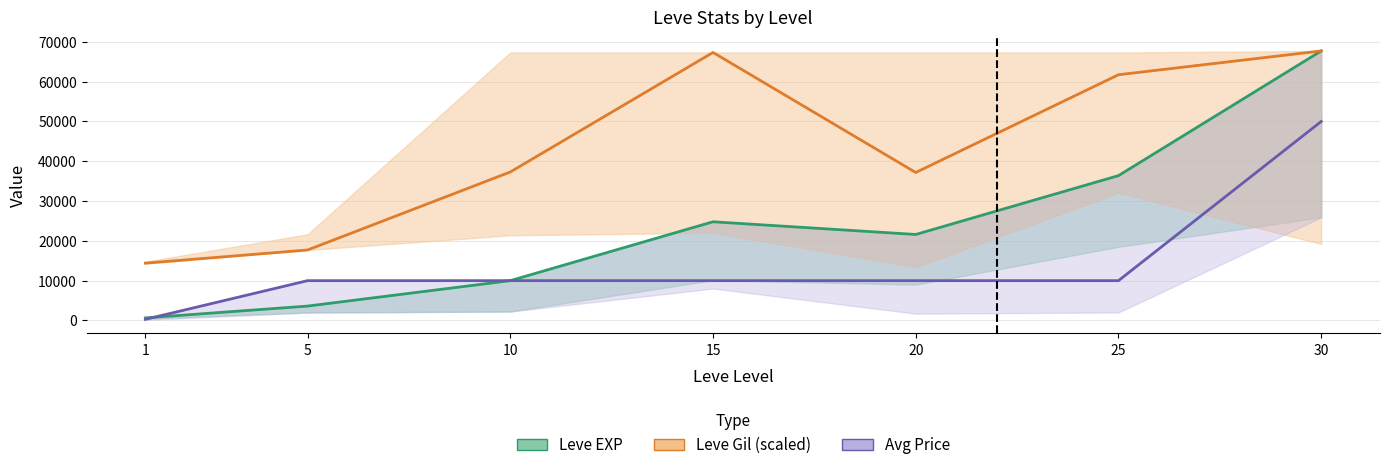

What are all the series names shown in the legend?

Leve EXP, Leve Gil (scaled), Avg Price